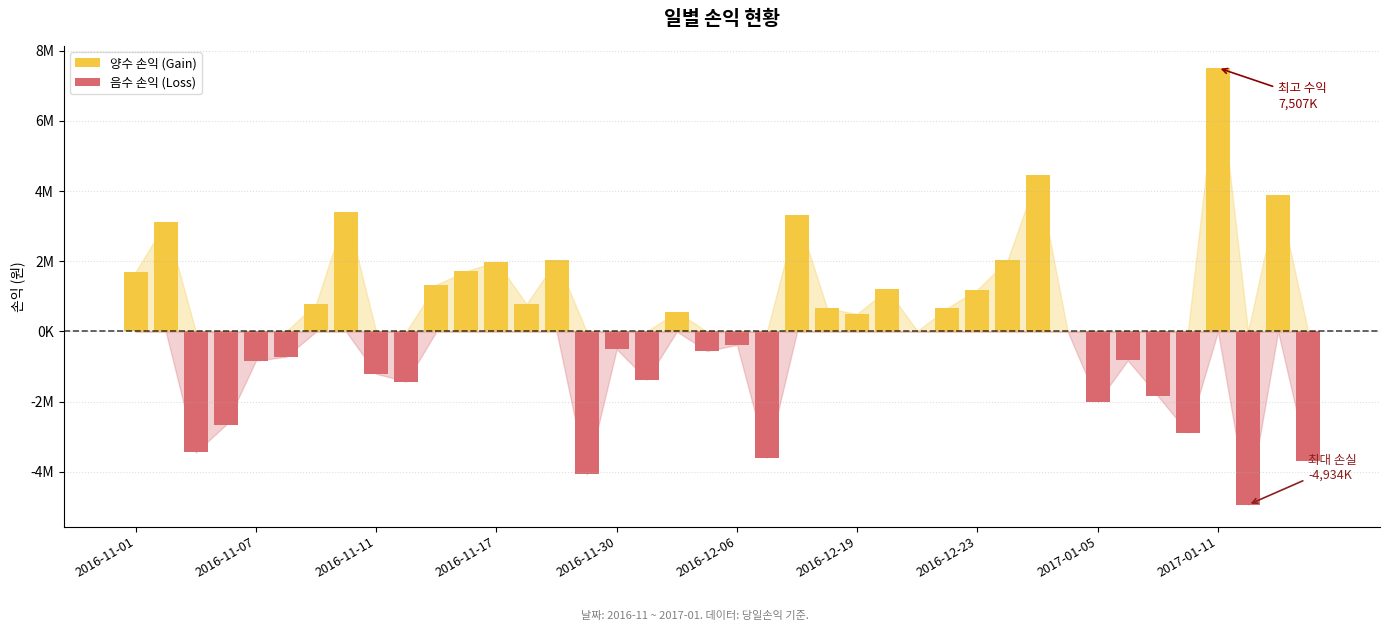

At 39, list the series in order from smallest to largest.

음수 손익 (Loss), 양수 손익 (Gain)